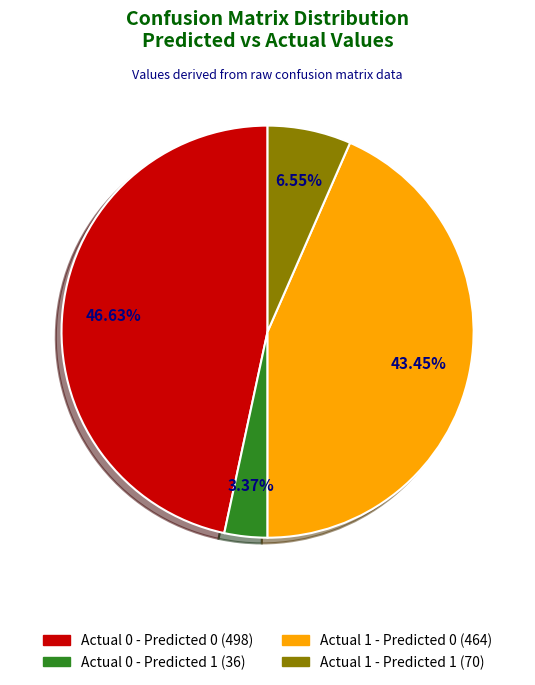

What is the smallest slice in the pie chart?

Actual 0 - Predicted 1